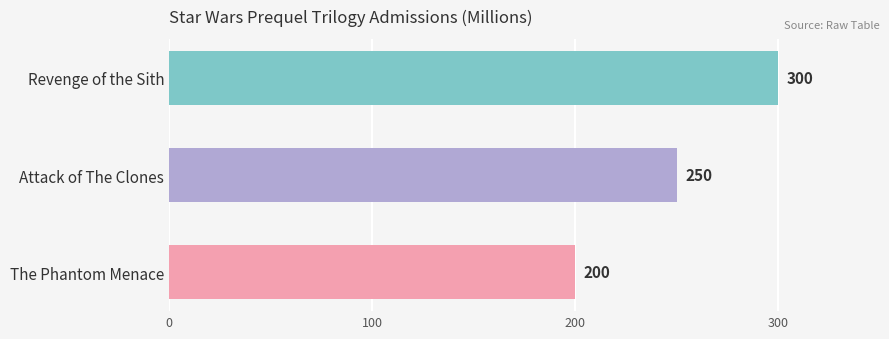

What is the value of the 1st bar from the top?

300